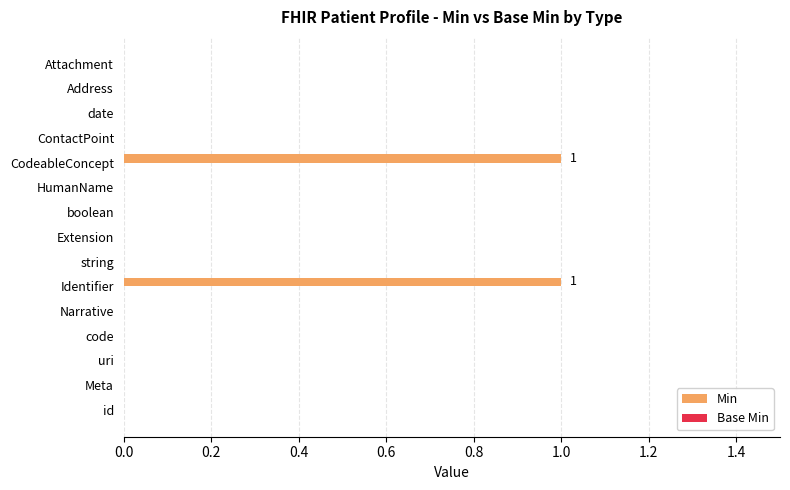

True or false: the data shows 0 at Extension.

True